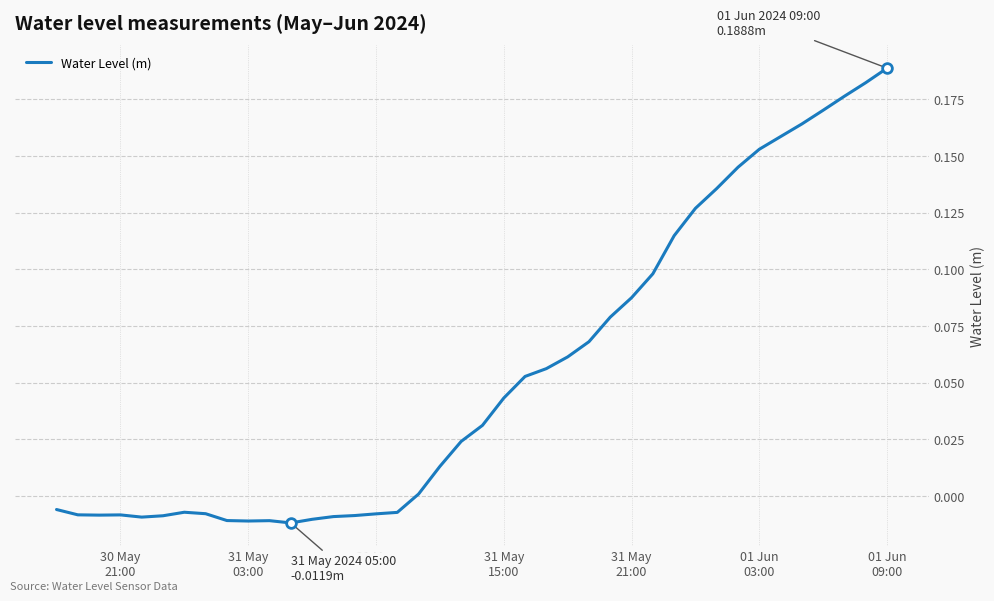

Does the chart display data point markers on the line(s)?

No